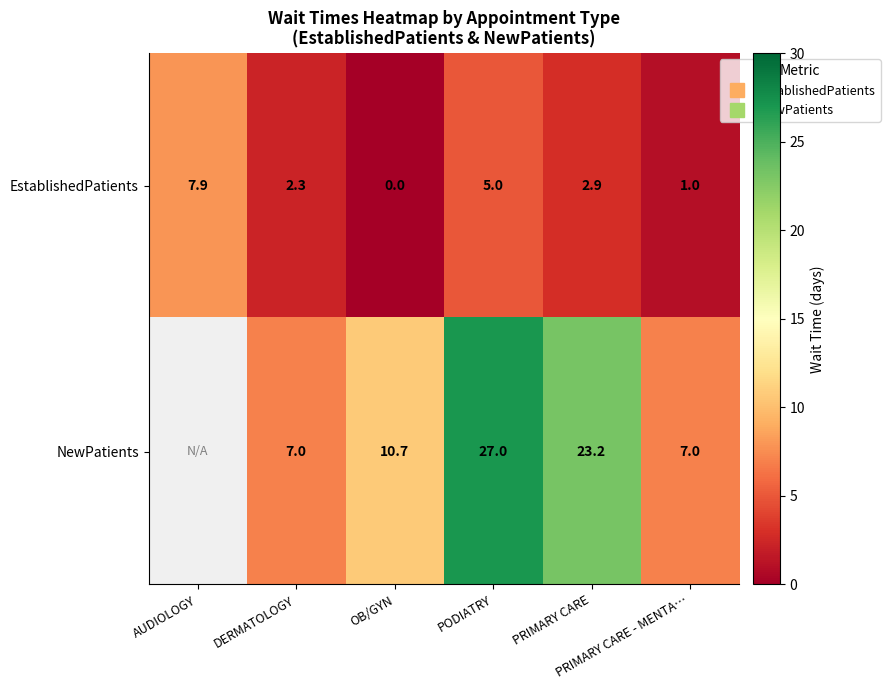

What is the maximum value shown in the chart?

27.0